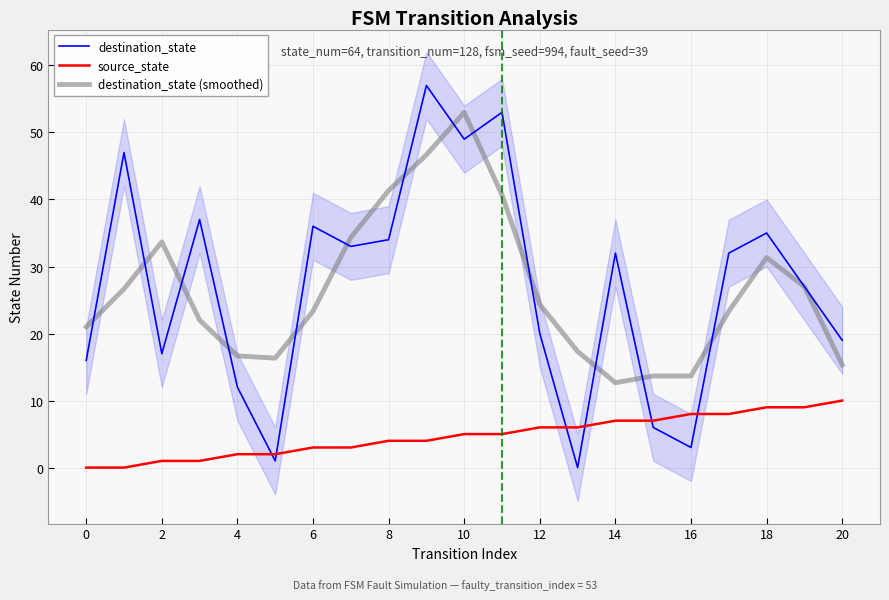

Which series has the widest spread of values?

destination_state